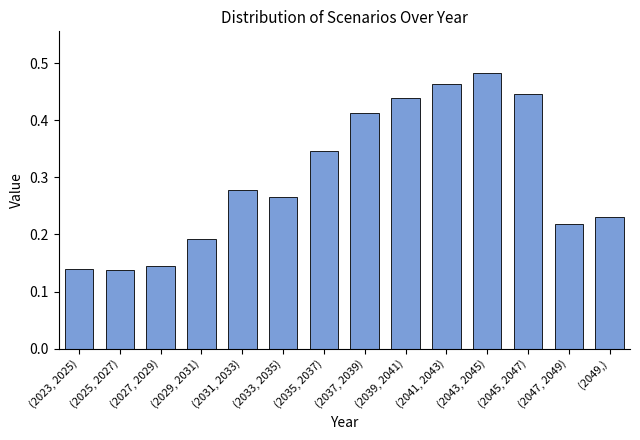

At which category does the chart reach its peak across all series?

(2043, 2045)